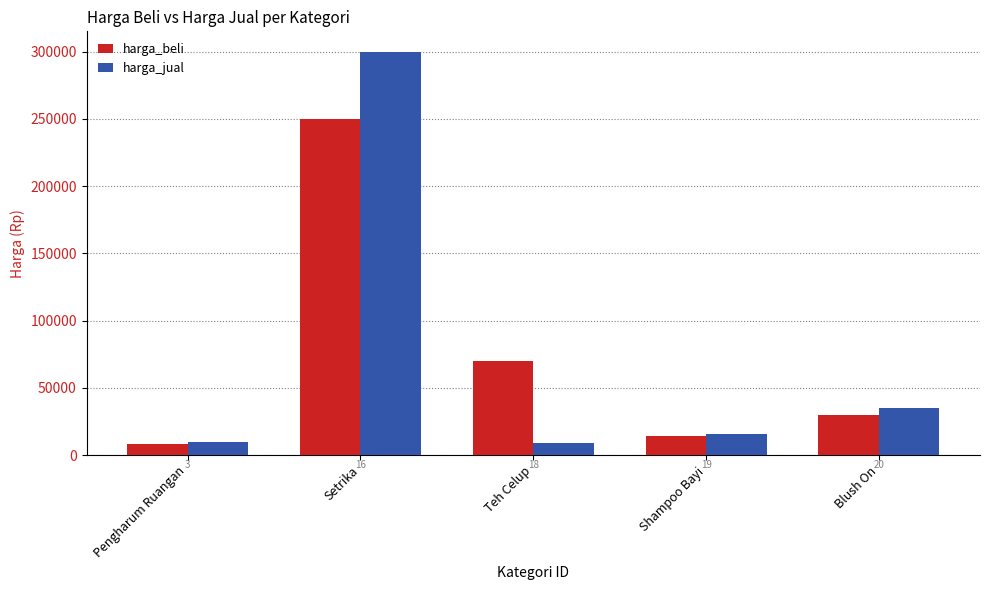

What is the difference between the highest and lowest values at Teh Celup?

61000